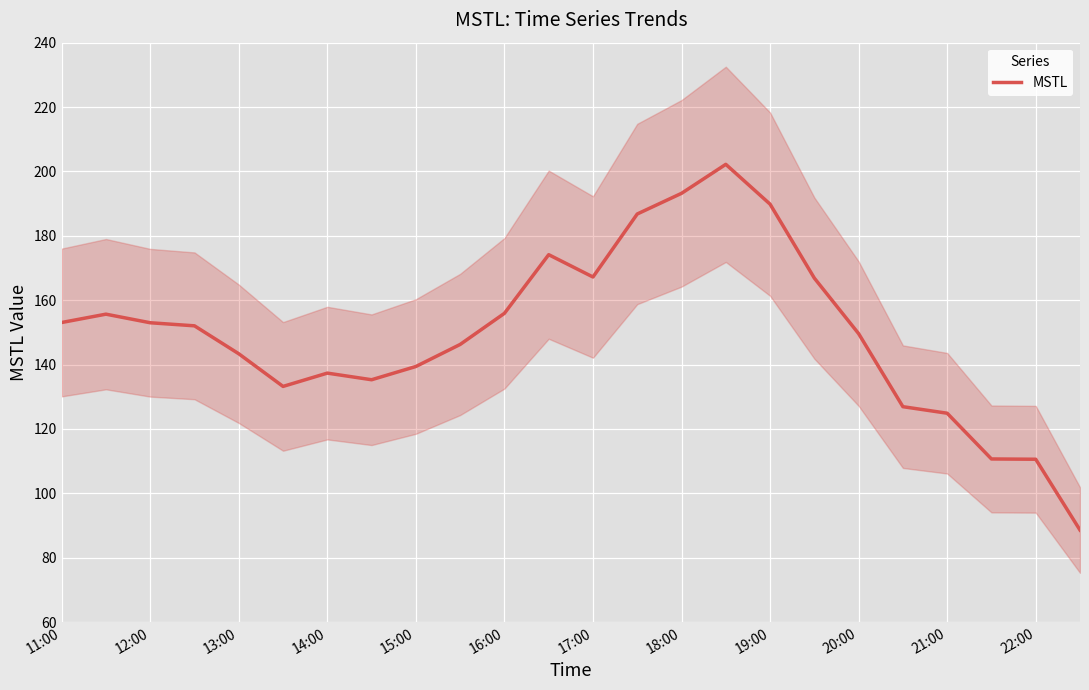

The value of MSTL at 13:00 is 143.3. True or false?

True